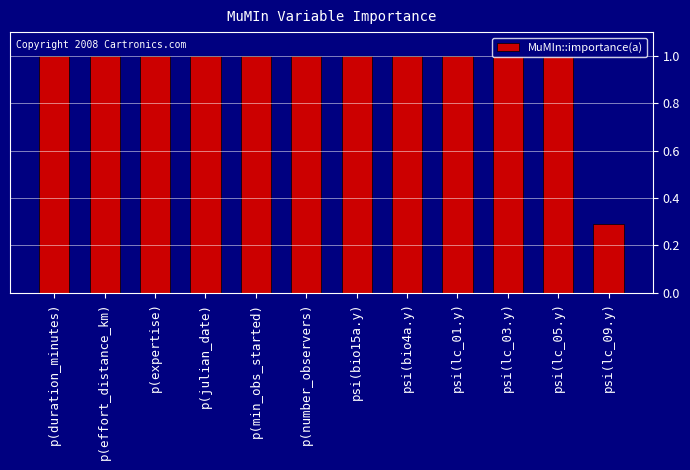

Approximately how many times larger is the value at p(duration_minutes) compared to psi(bio15a.y)?

1.0